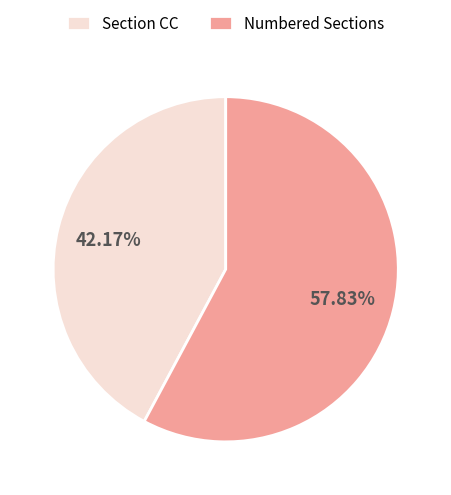

Is the sum of Section CC and Numbered Sections greater than half?

Yes